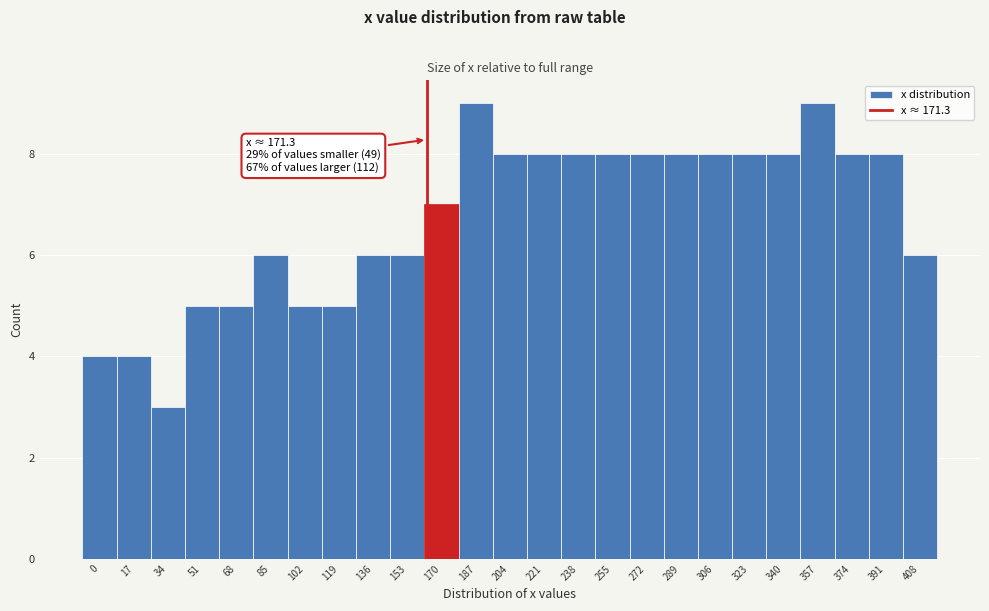

Reading left to right, extract all data points from this chart.

4	4	3	5	5	6	5	5	6	6	7	9	8	8	8	8	8	8	8	8	8	9	8	8	6